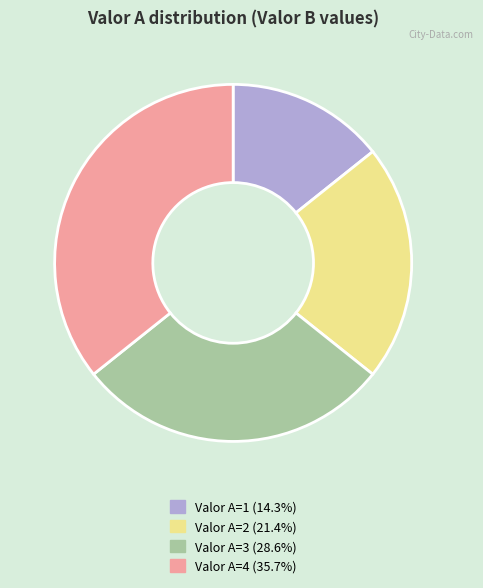

Combined, do Valor A=3 (28.6%) and Valor A=4 (35.7%) account for over 50%?

Yes